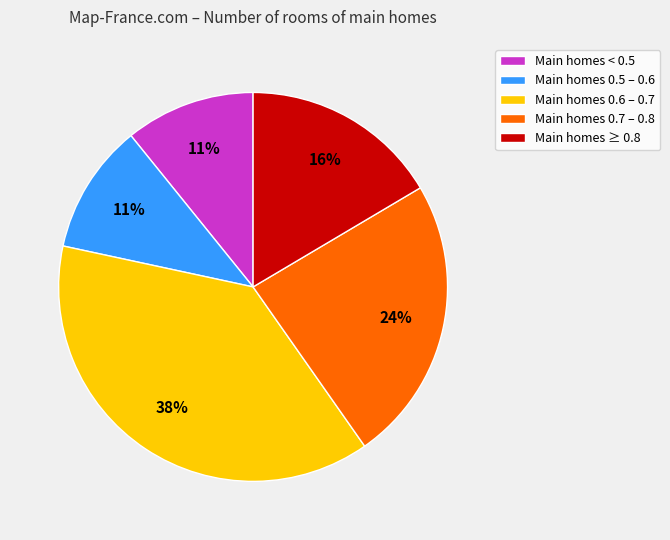

True or false: Main homes 0.6 – 0.7 accounts for 47% of the total.

False